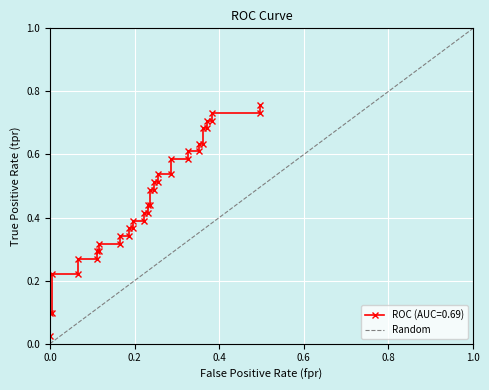

Is it true that the value at 1.0 is 0?

False